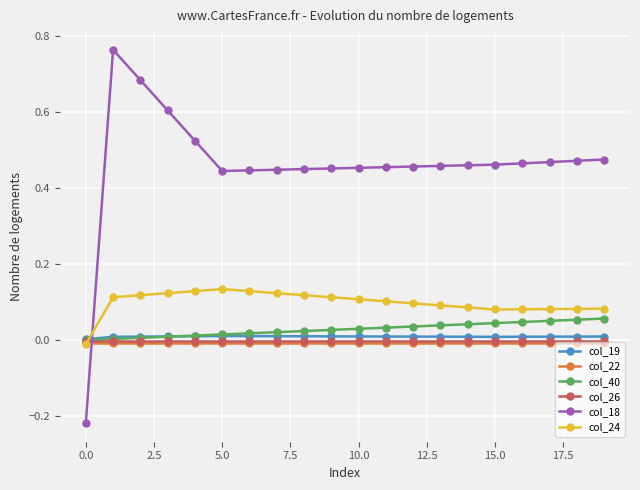

Which series has the widest spread of values?

col_18